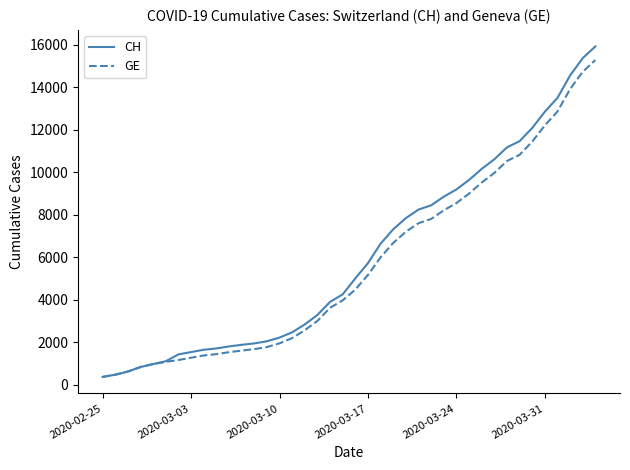

What is the highest value of the GE series?

15284